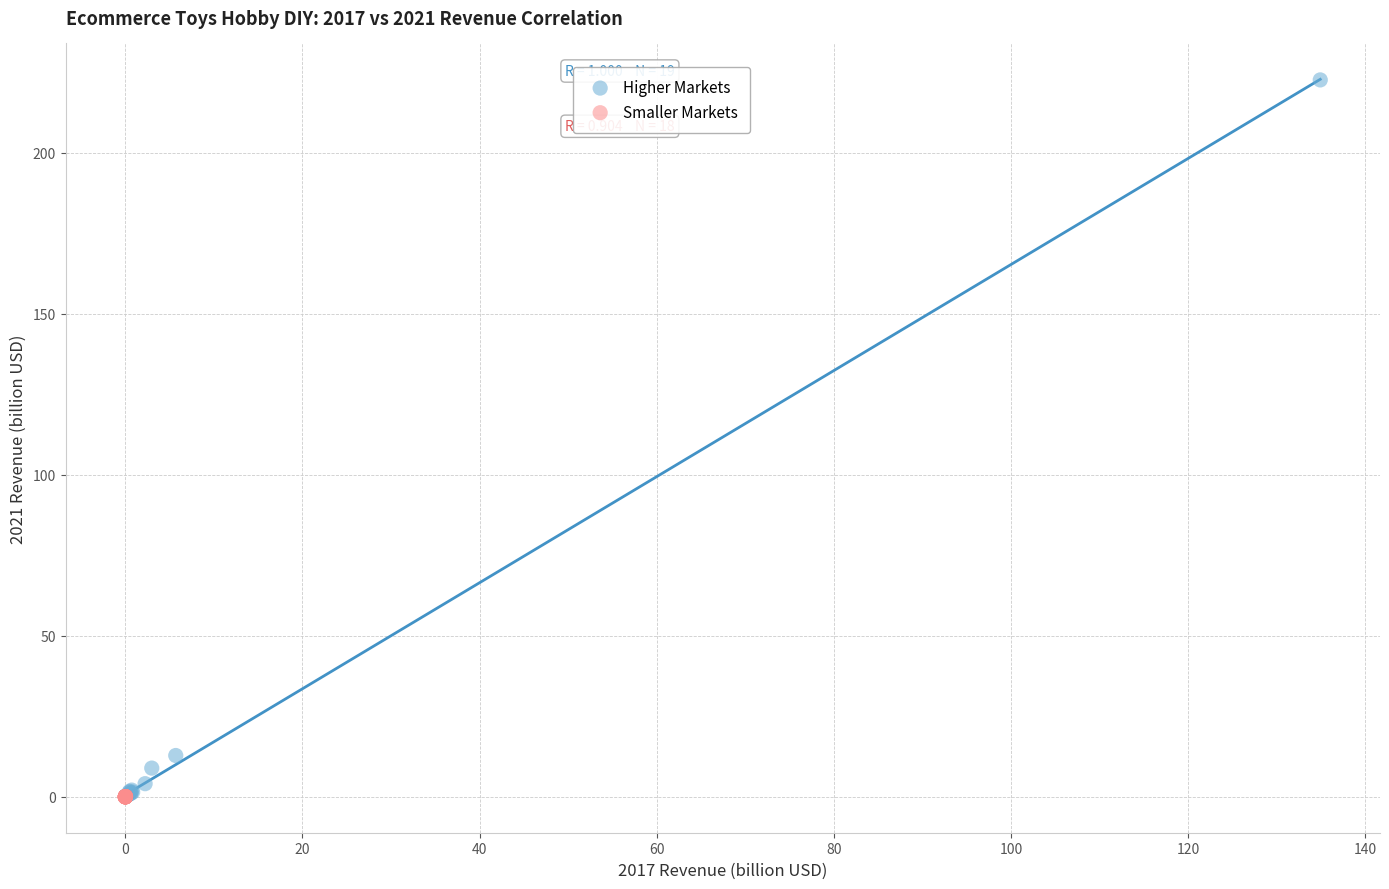

Which series has the widest spread of Y values?

Higher Markets